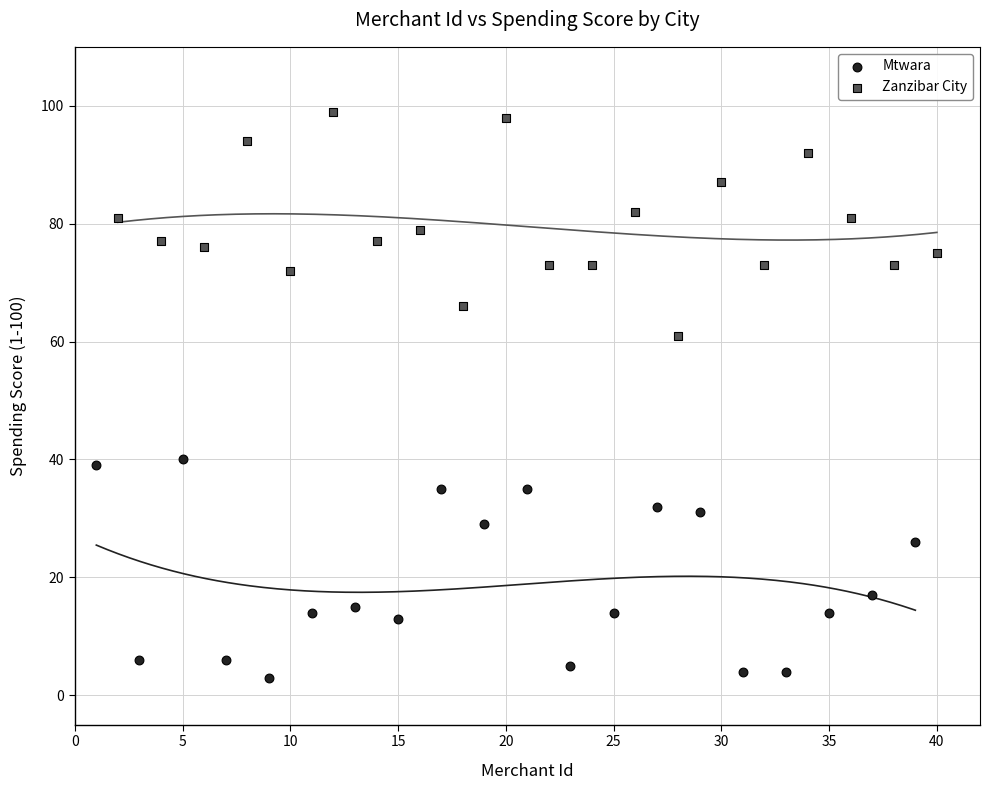

Which series contains the lowest Y value?

Mtwara